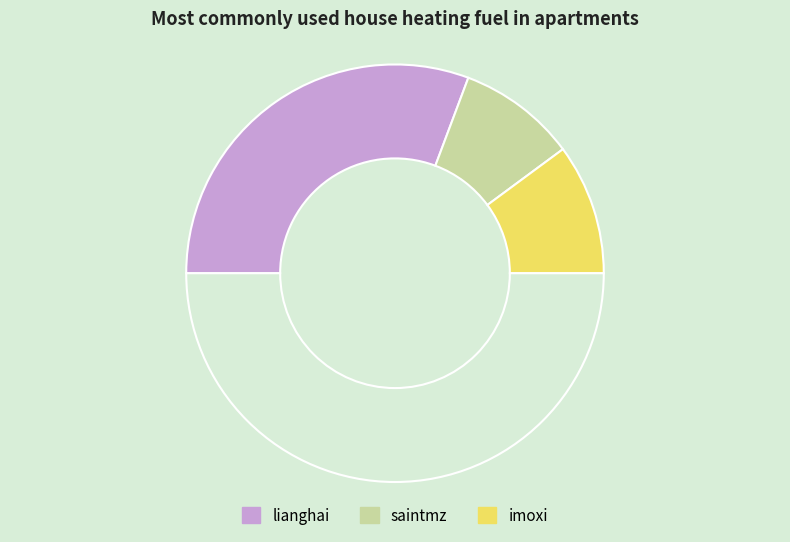

Count the number of slices in the pie.

4